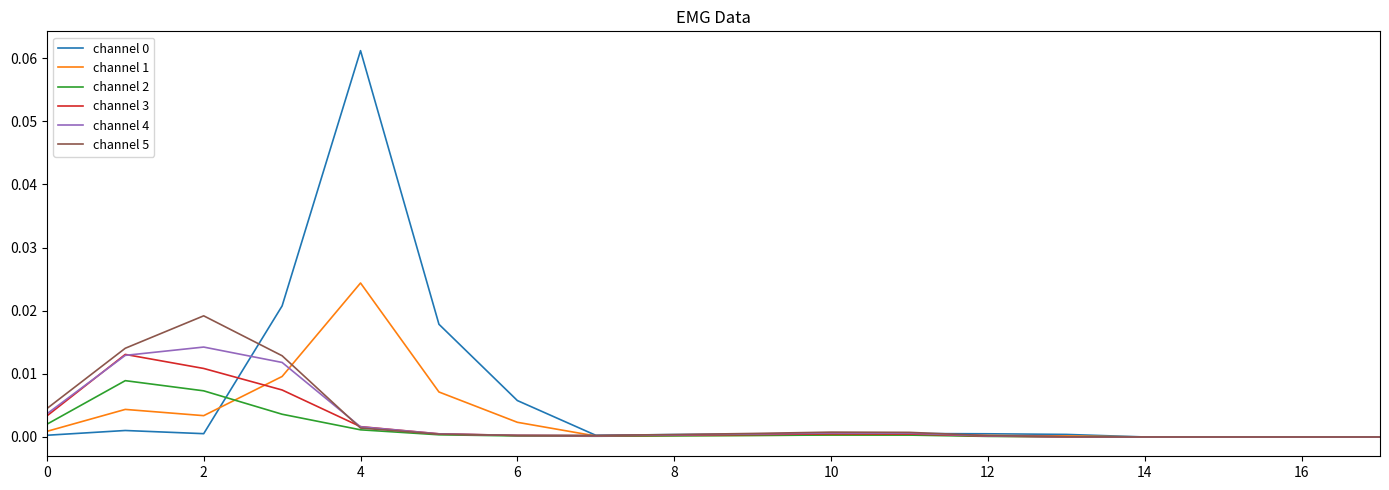

Count the number of data series in this chart.

6